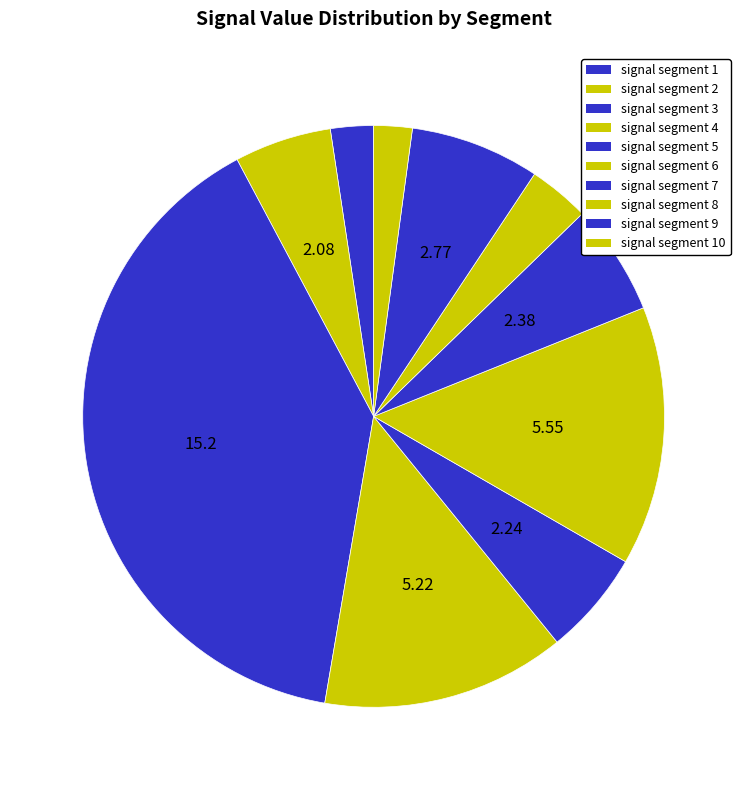

Count the number of slices in the pie.

10